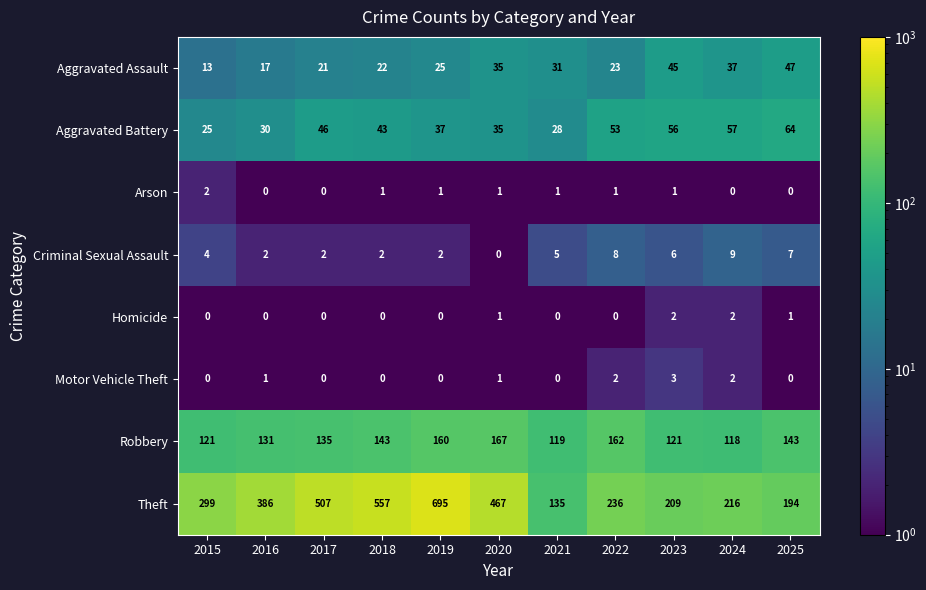

What value does the Aggravated Assault series have at 2019?

25